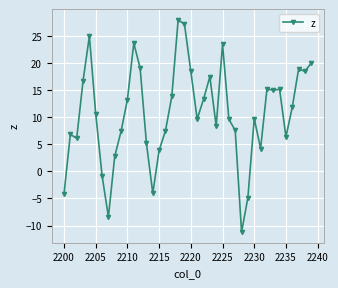

What is the difference between the second highest and second lowest values?

35.5